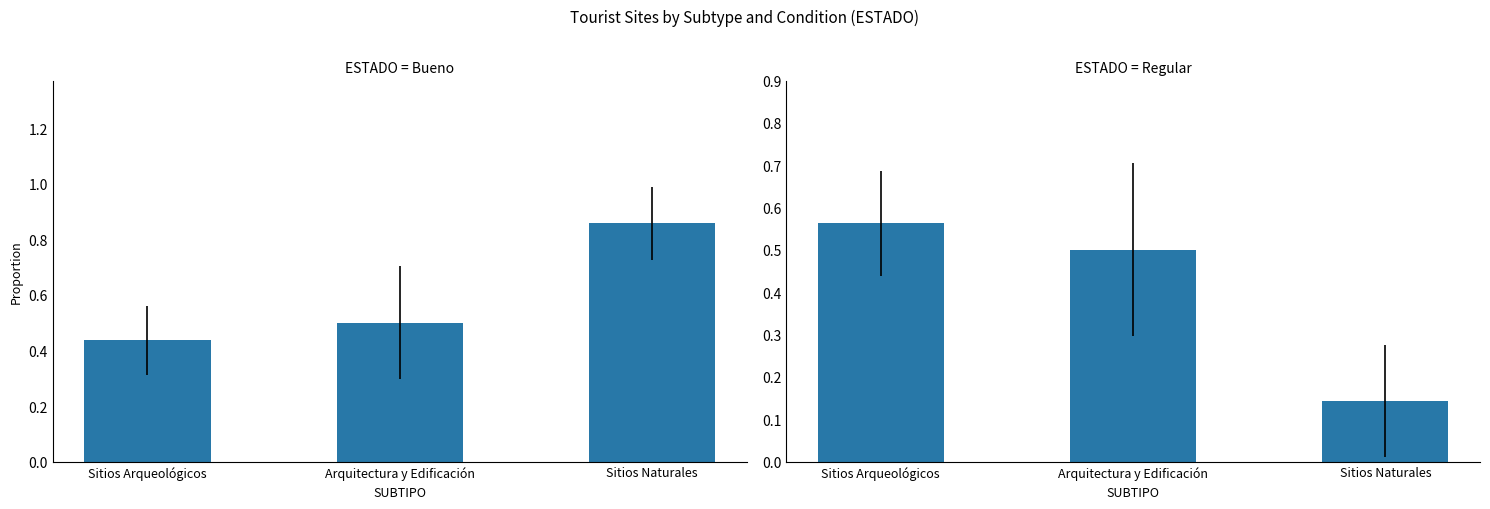

What is the lowest value of the Regular series?

0.1